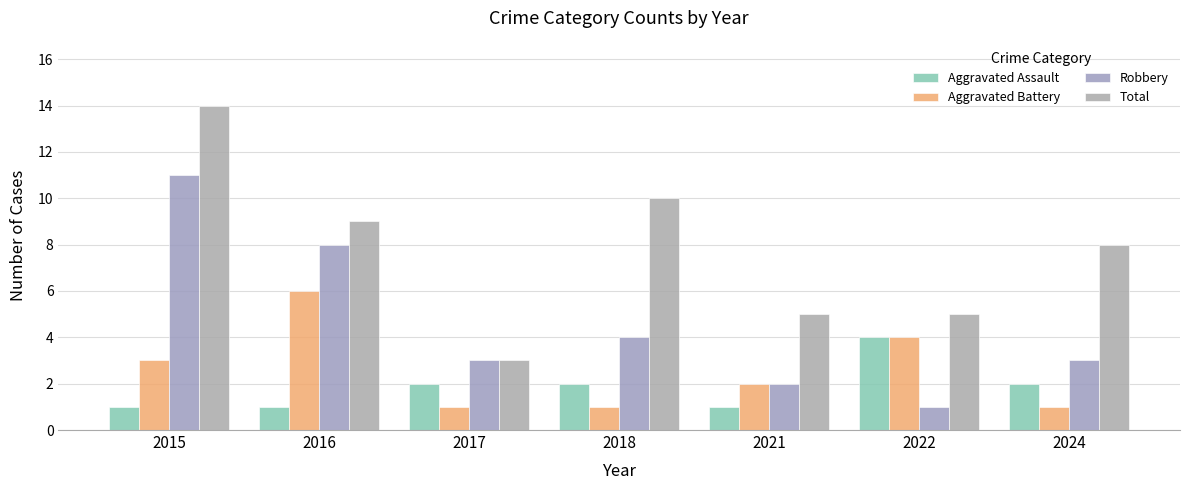

The Aggravated Battery series shows 1 at 2024. True or false?

True